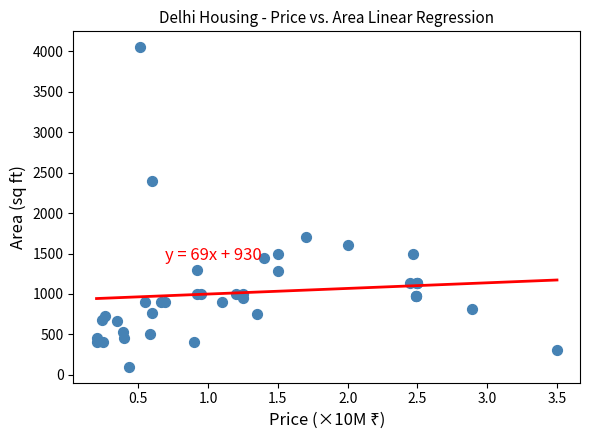

What Y value in the scatter plot is closest to 2075?

2400